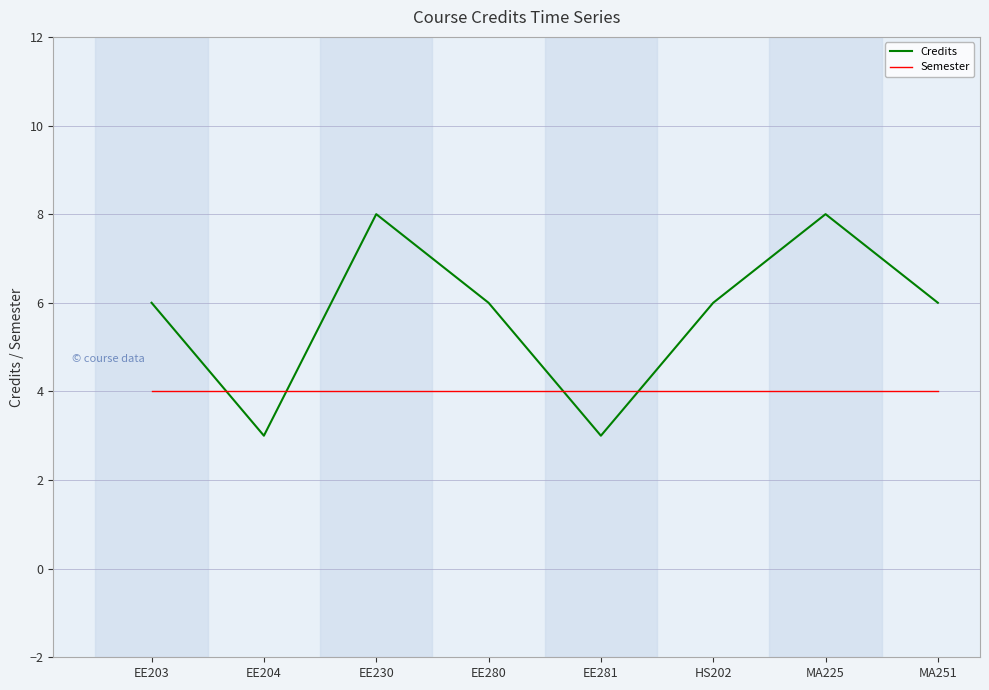

True or false: Semester has a value of 6 at MA225.

False